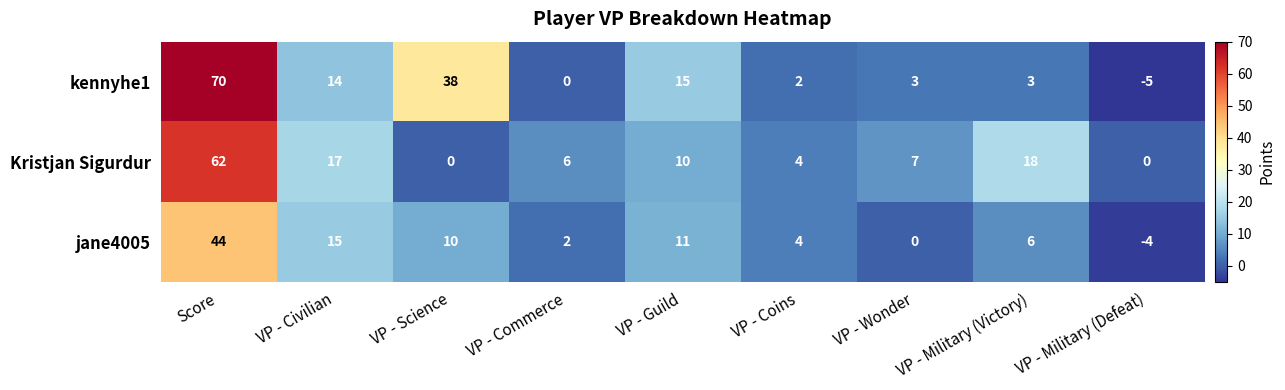

The jane4005 series shows 24 at Score. True or false?

False